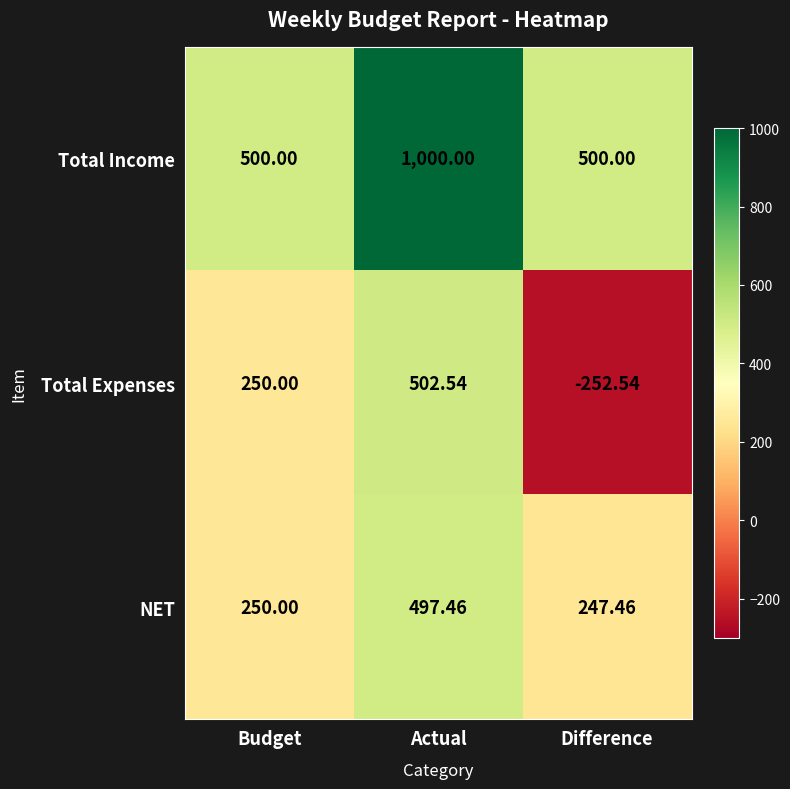

At which label does Total Expenses reach its minimum?

Difference